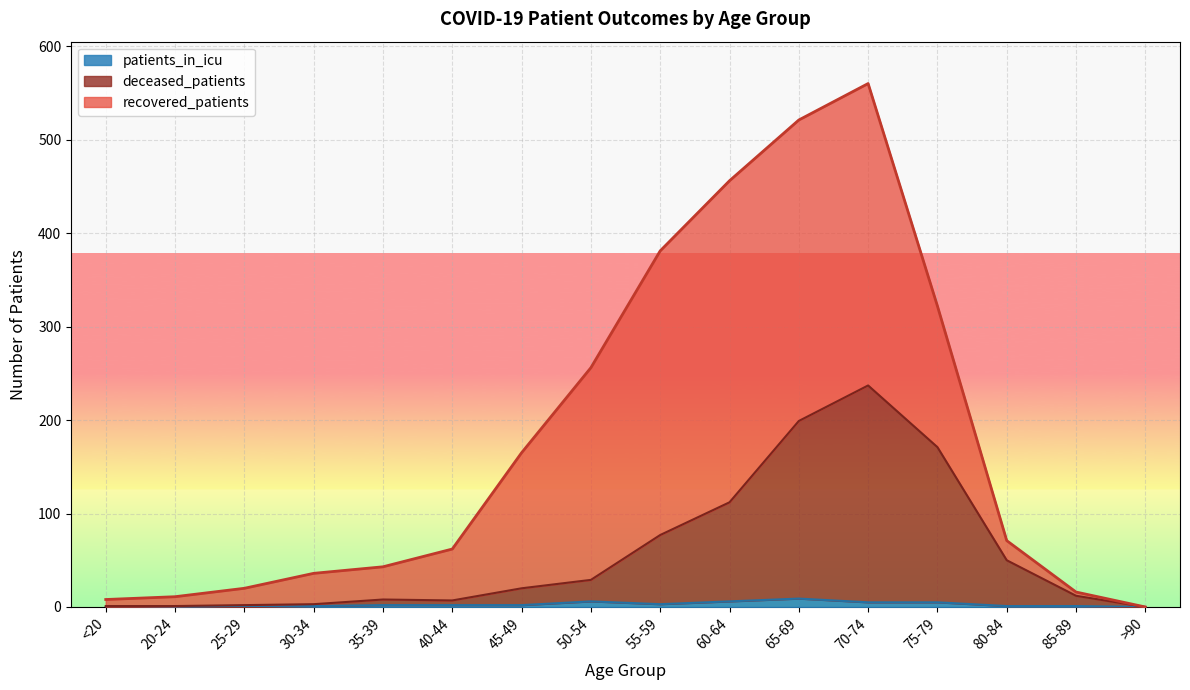

What position from the right is 40-44?

11